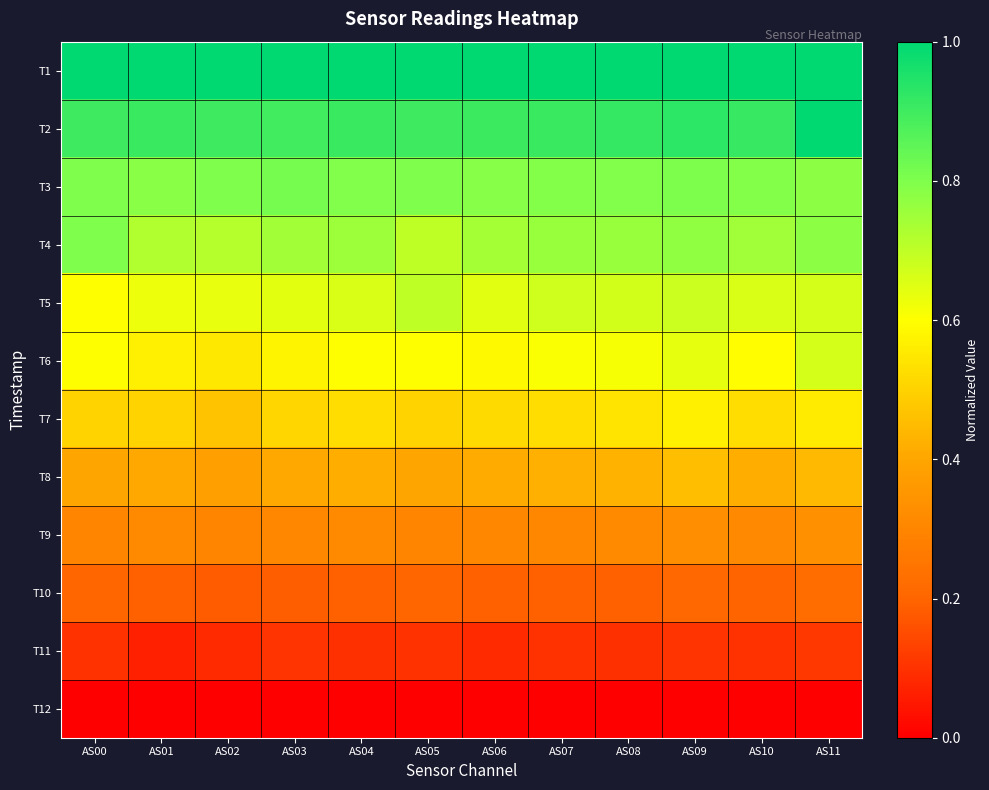

Rank the series at AS00 from lowest to highest value.

T12, T11, T10, T9, T8, T7, T5, T6, T3, T4, T2, T1